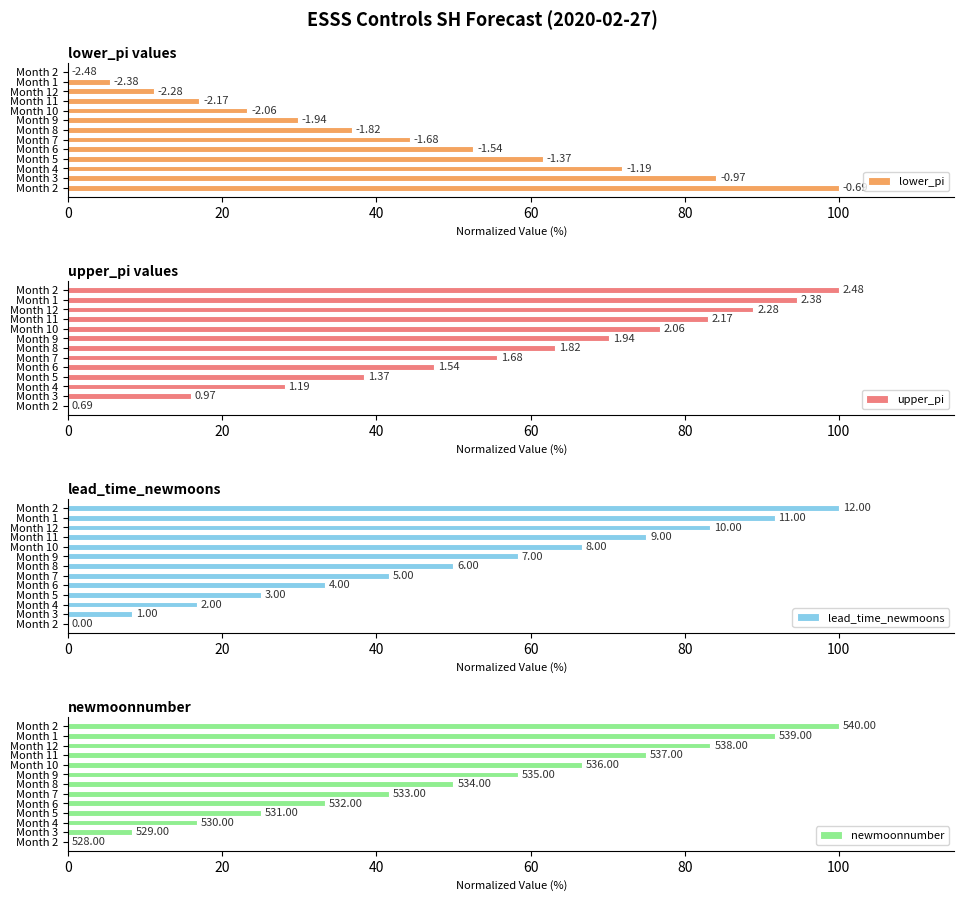

Count the number of data series in this chart.

4